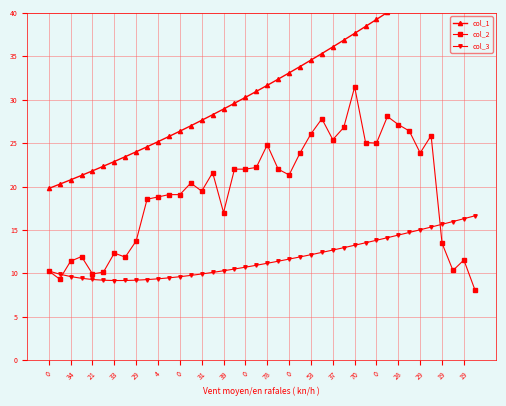

What is the approximate value of col_1 at 28?

40.9